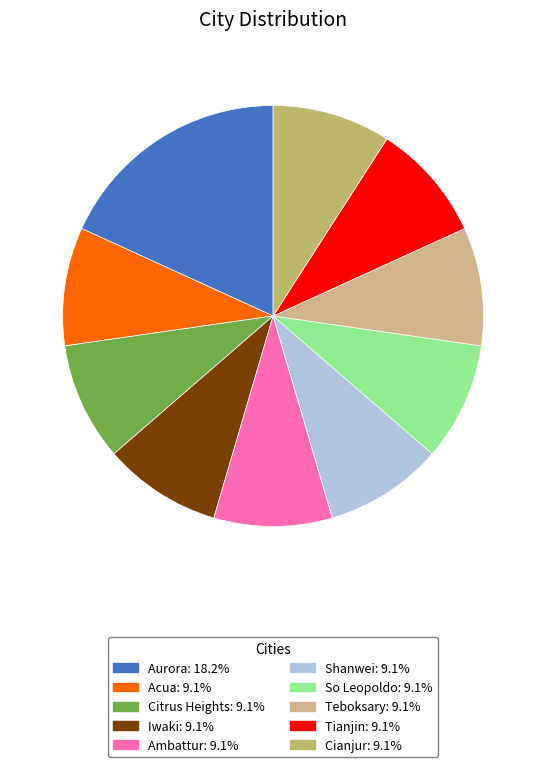

True or false: Citrus Heights accounts for 9% of the total.

True